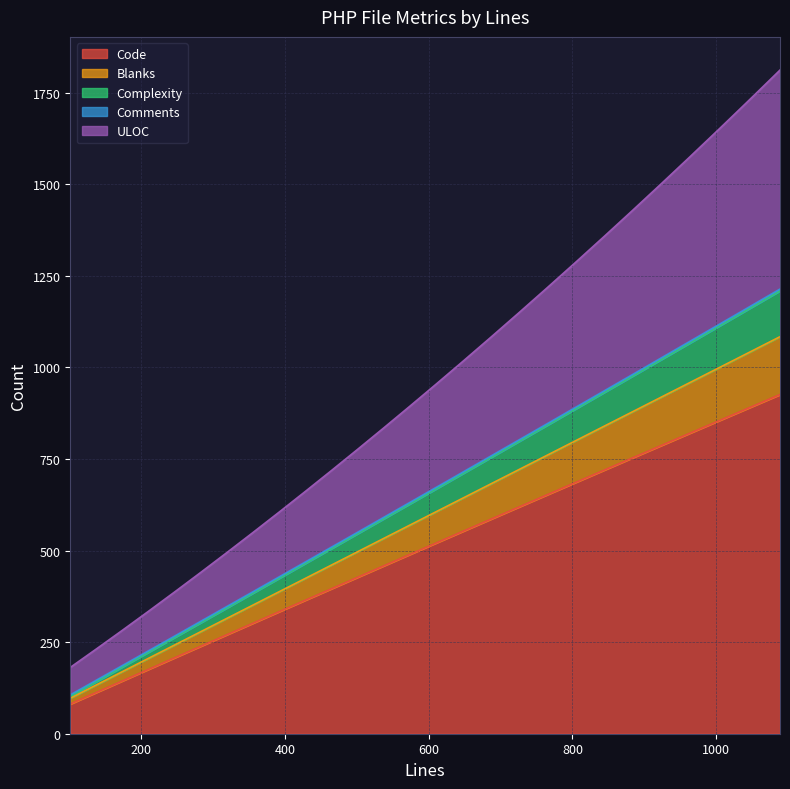

Does the chart display data point markers on the line(s)?

No